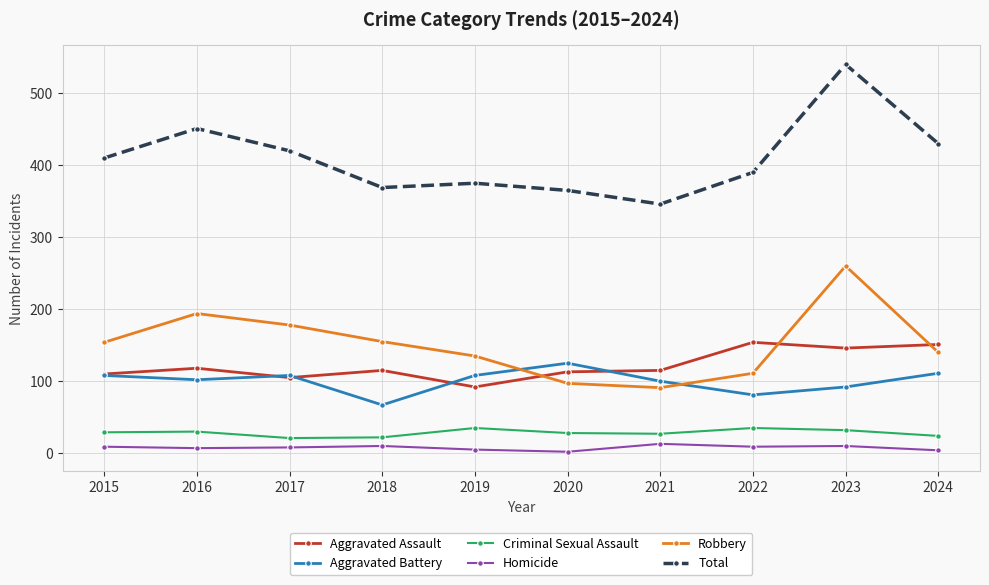

Between 2018 and 2023, which series saw the biggest shift?

Total